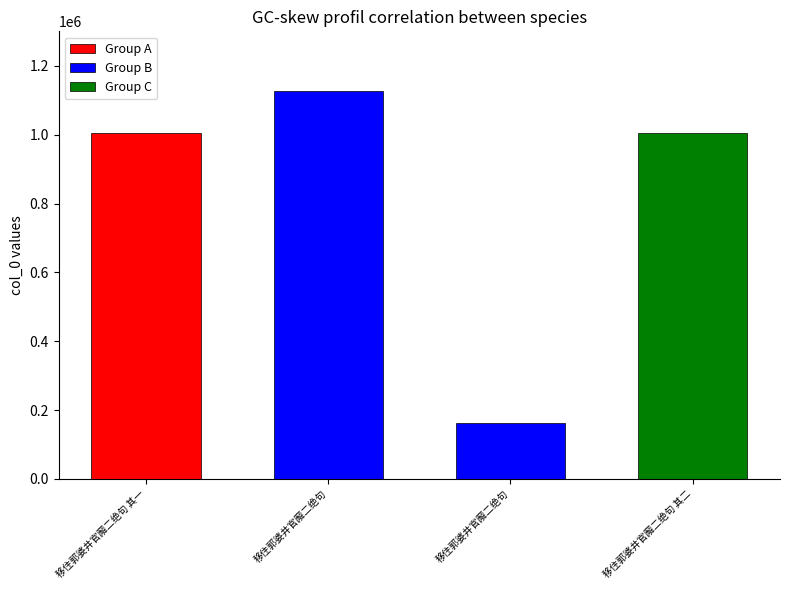

Which category has the highest value across all series?

移住郭婆井官廨二绝句